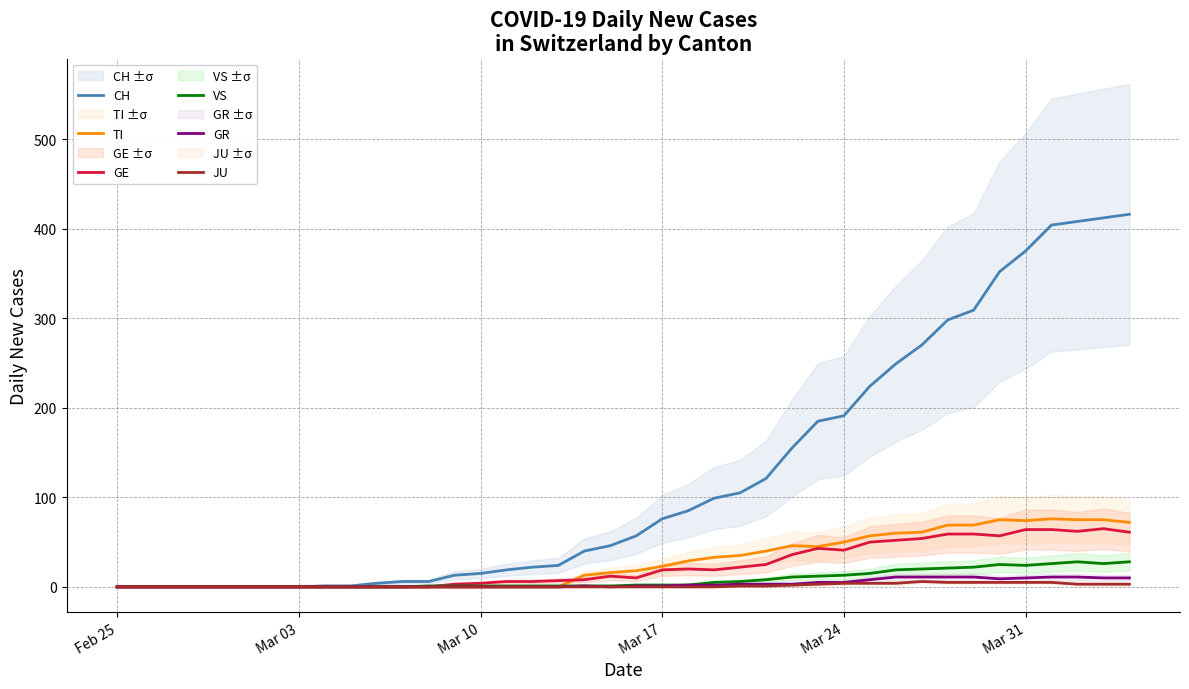

Is this an area chart (filled region under the line)?

No